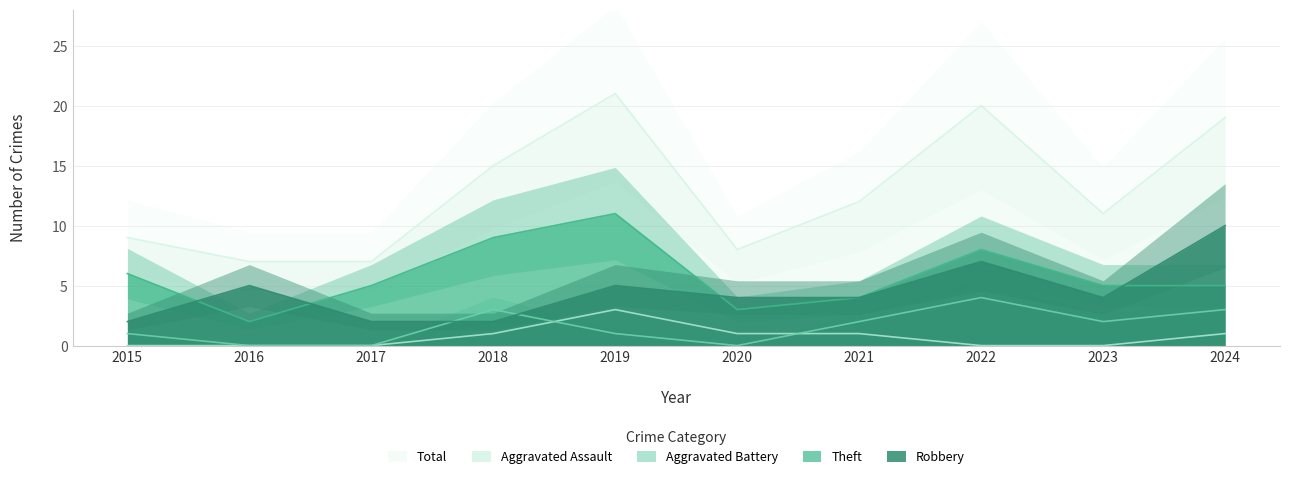

How many values in Aggravated Assault are above zero?

5